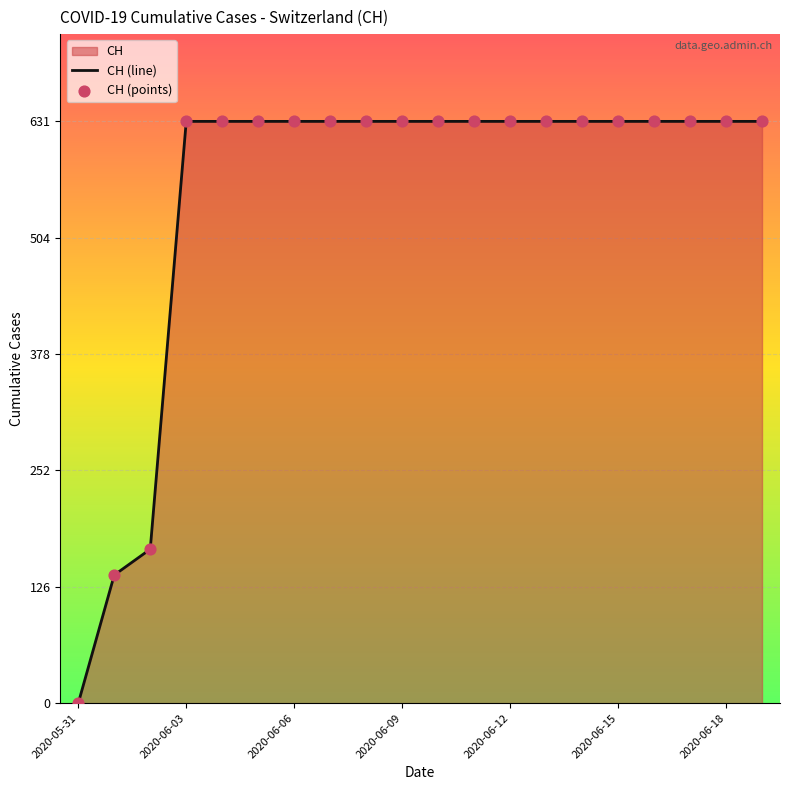

Which has a higher value, 2020-06-05 or 2020-06-09?

2020-06-05